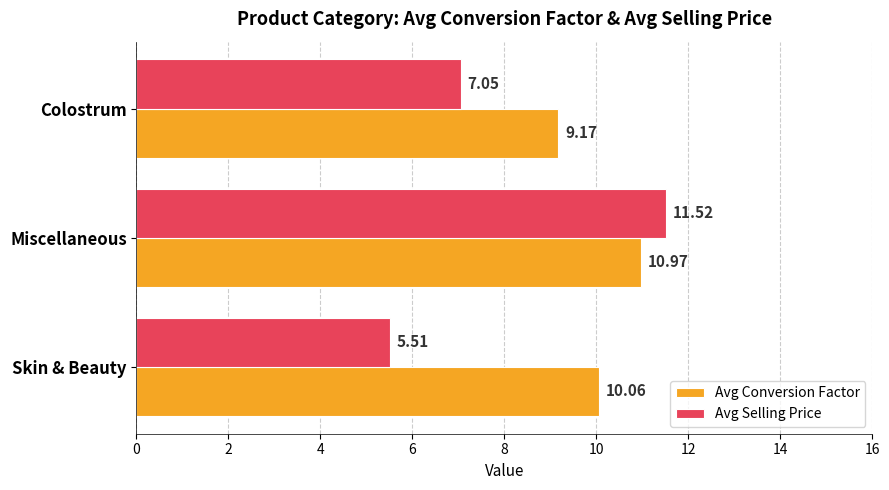

Rank the series by their average value, from highest to lowest.

Avg Conversion Factor, Avg Selling Price